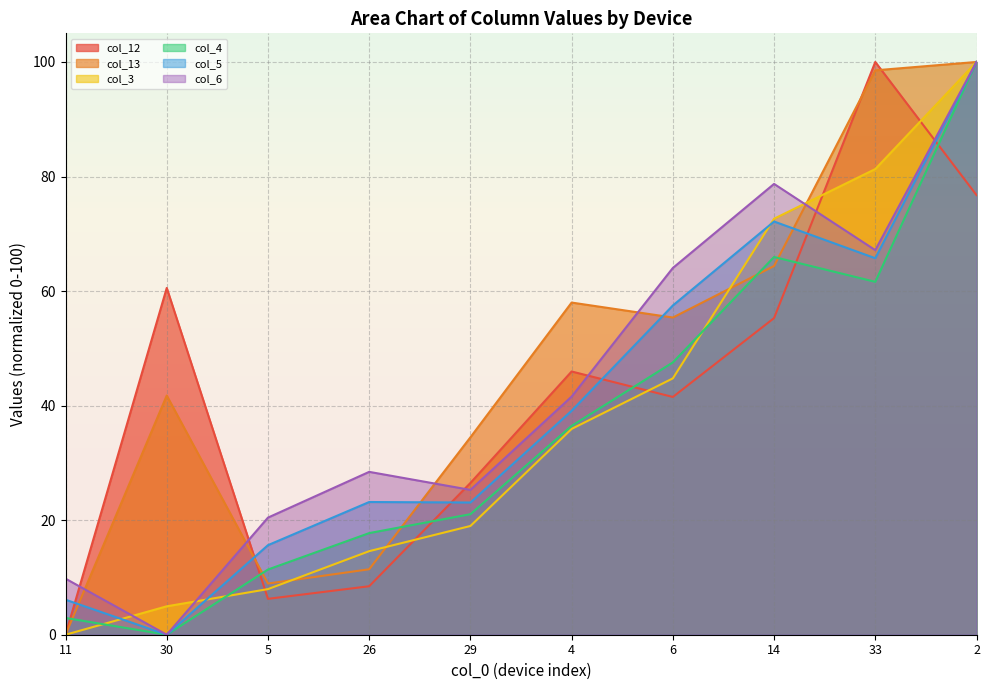

What is the sum of all col_13 values?

472.9